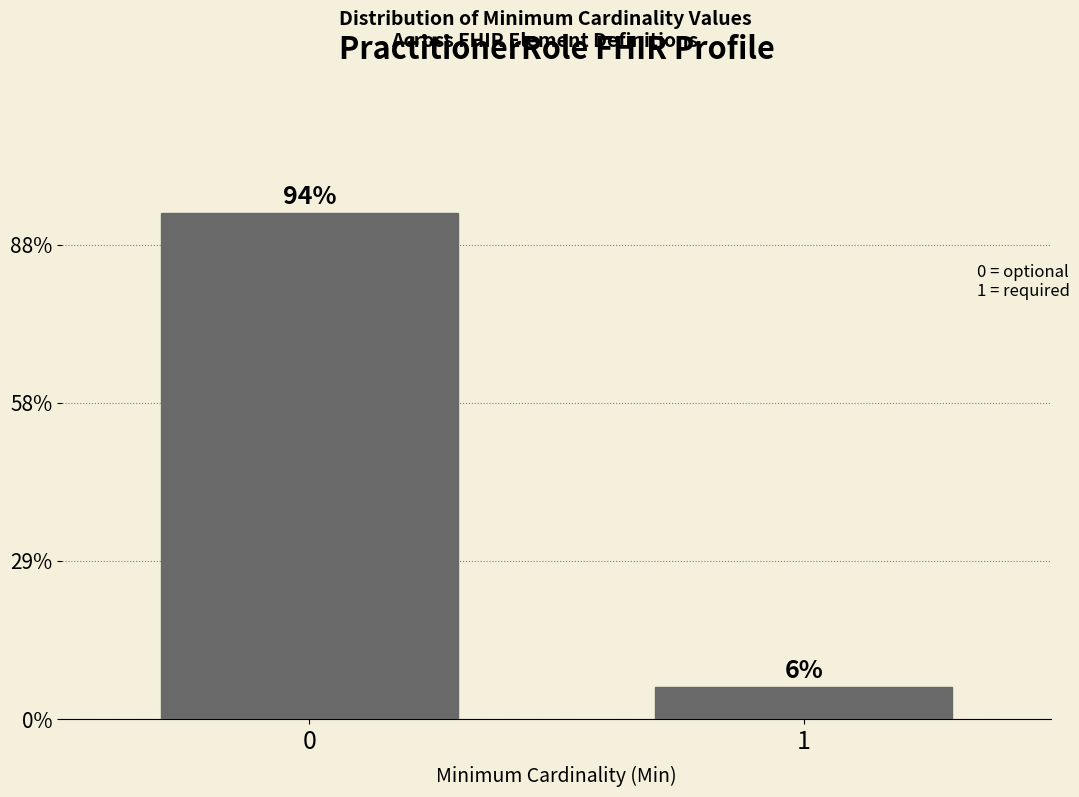

Does the chart contain any negative values?

No